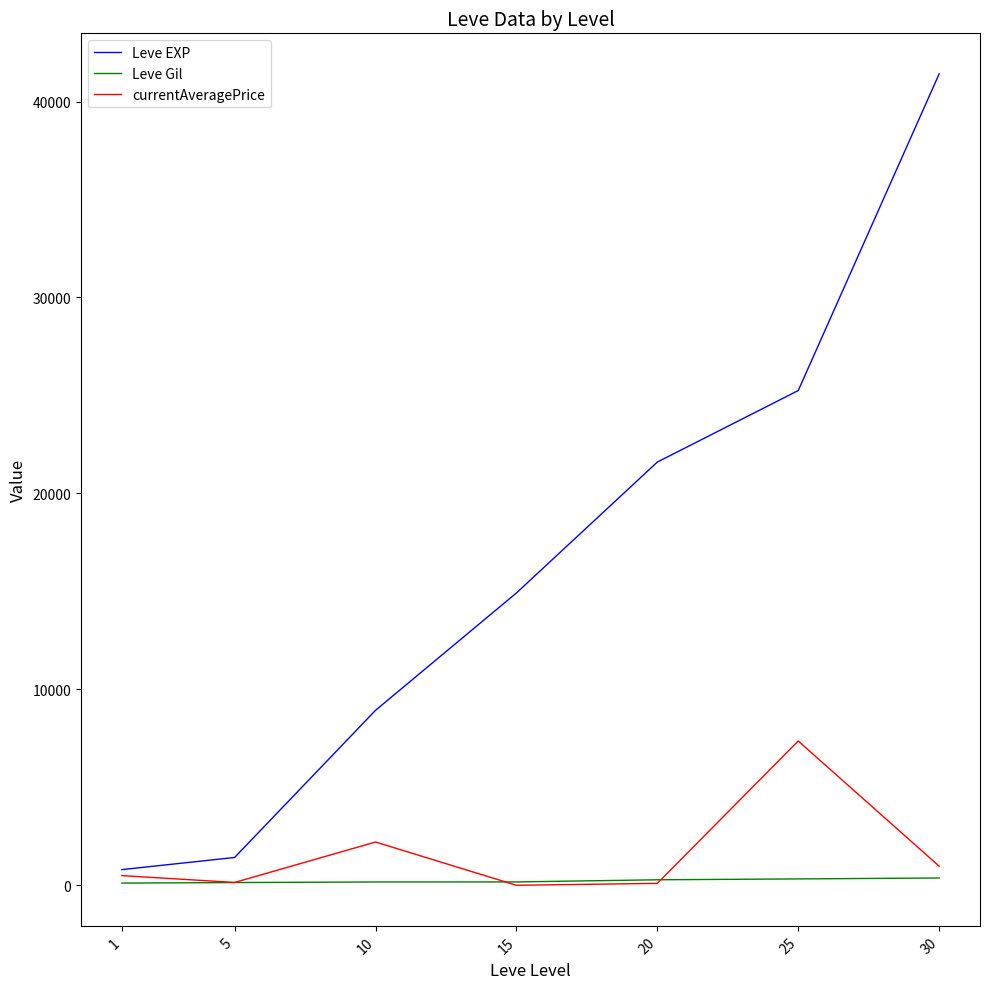

Is the value of Leve EXP at 5 greater than the value of Leve Gil at 20?

Yes